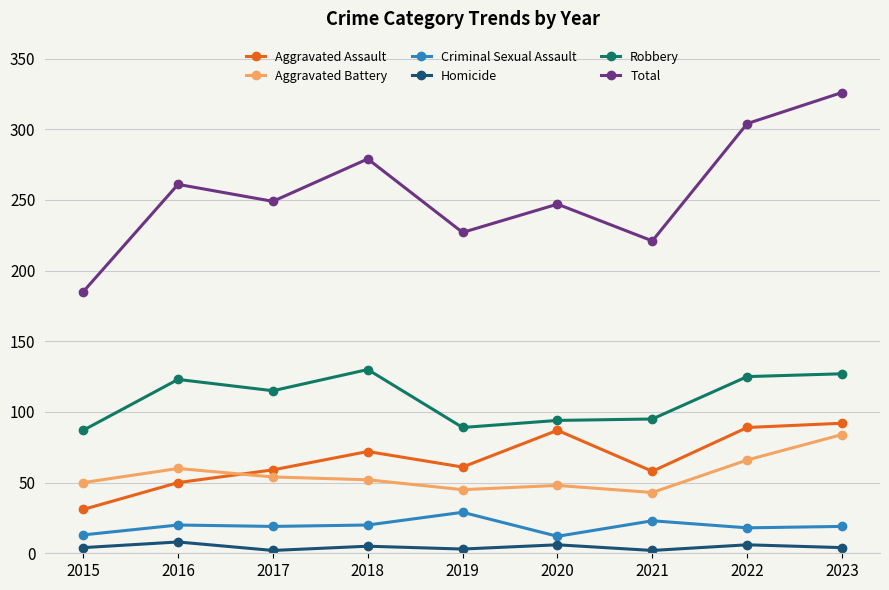

At 2019, list the series in order from largest to smallest.

Total, Robbery, Aggravated Assault, Aggravated Battery, Criminal Sexual Assault, Homicide